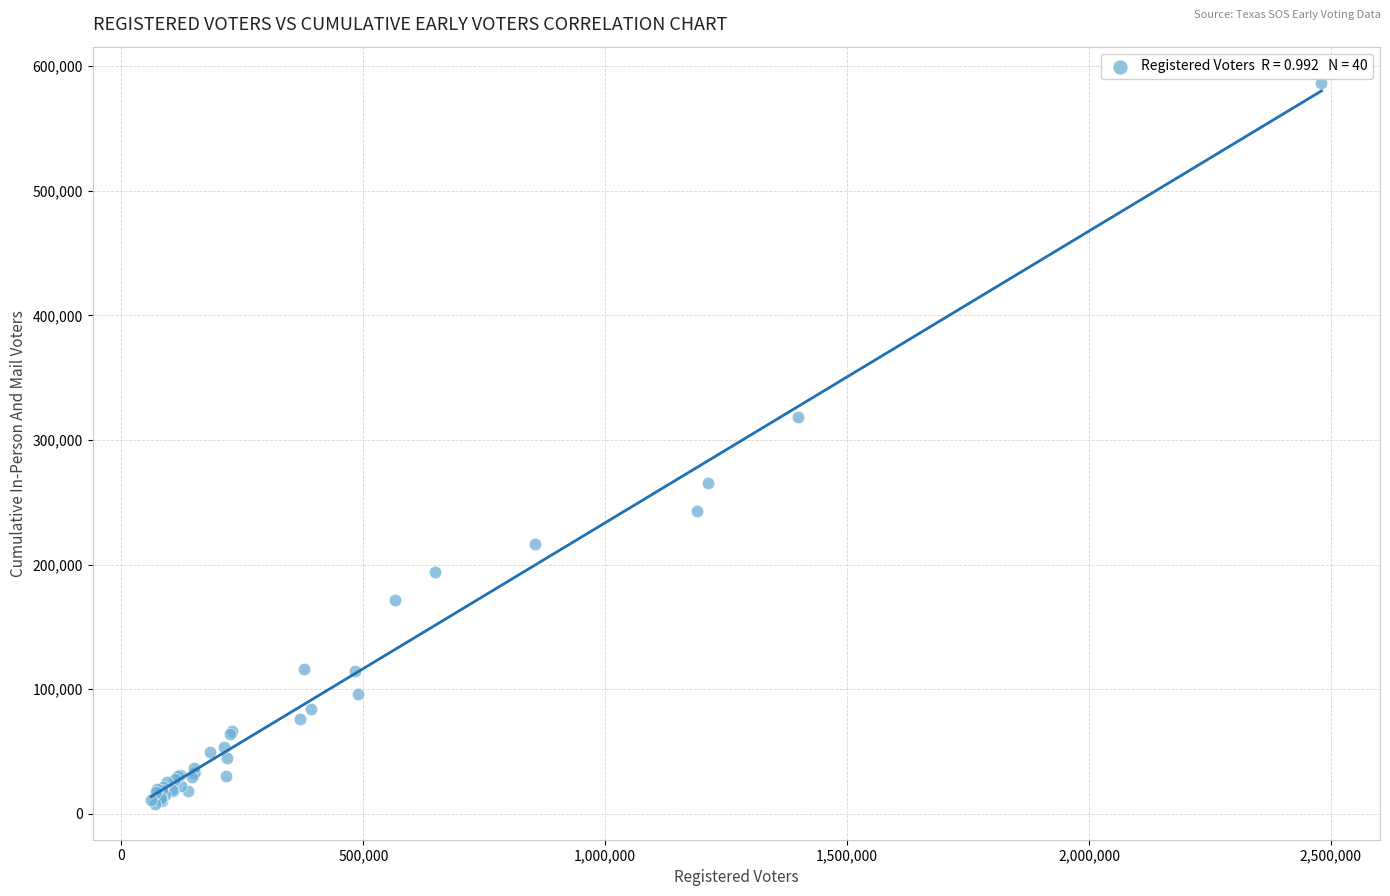

What Y value in the scatter plot is closest to 297364?

318648